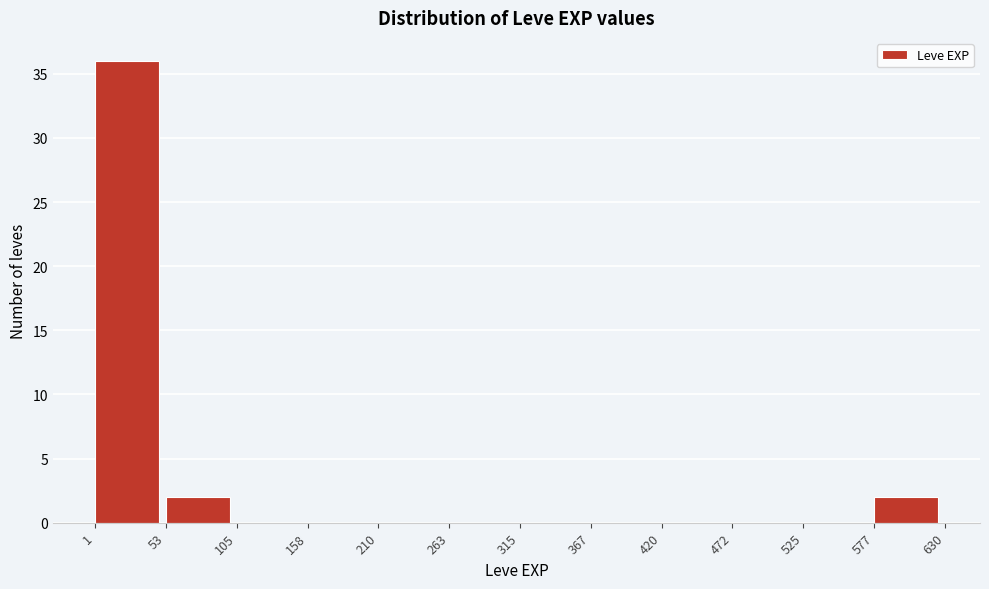

How tall is the bar that spans 53 to 105 on the x-axis? The values are not printed on the chart, so give them approximately, as read against the axis.

2